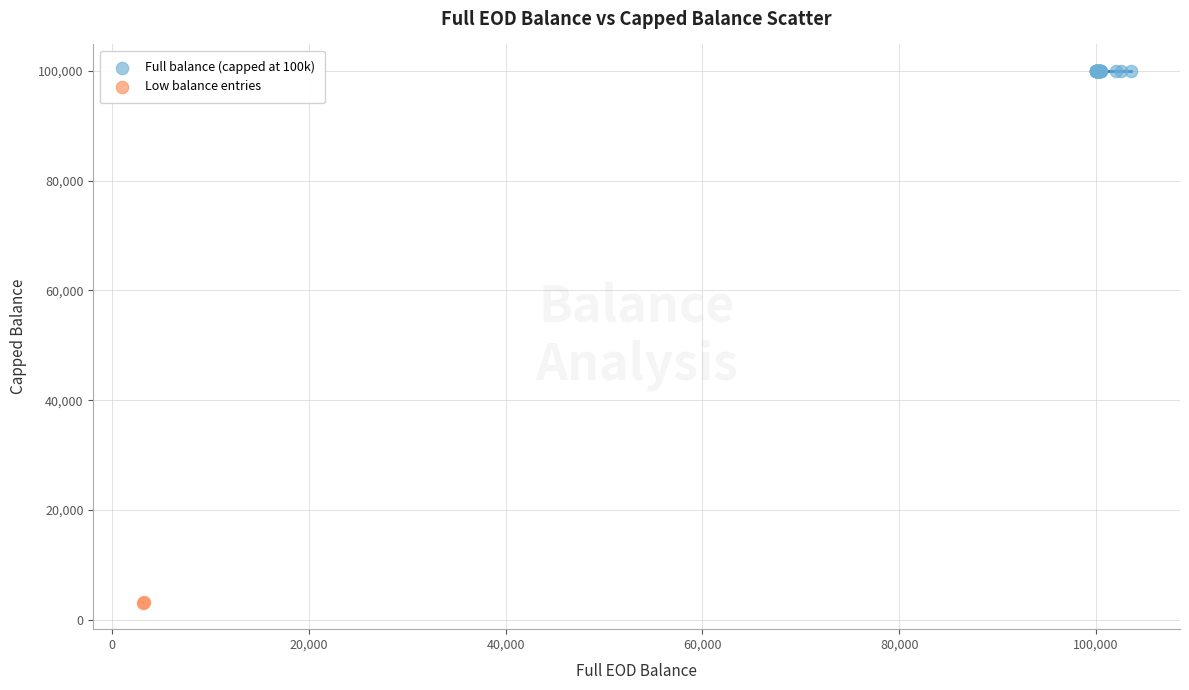

Which series reaches the maximum Y coordinate?

Full balance (capped at 100k)